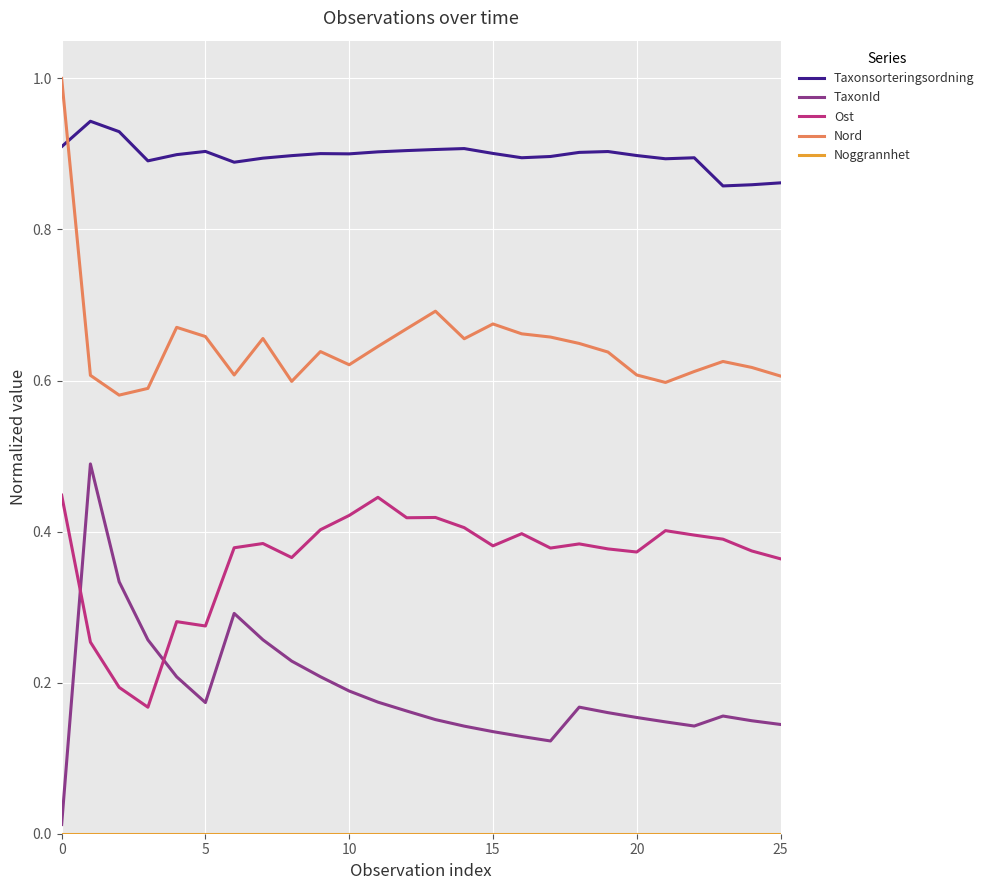

True or false: Ost and Nord cross at least once.

False